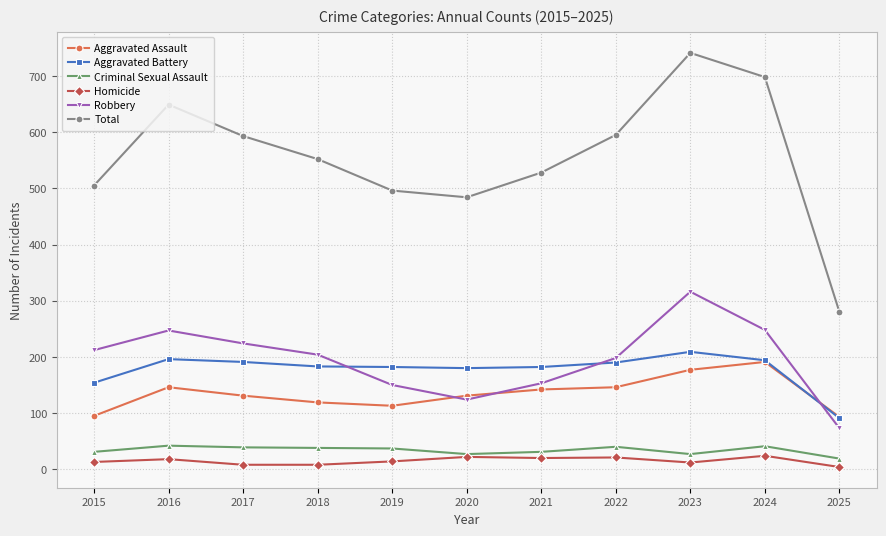

What are all the series names shown in the legend?

Aggravated Assault, Aggravated Battery, Criminal Sexual Assault, Homicide, Robbery, Total